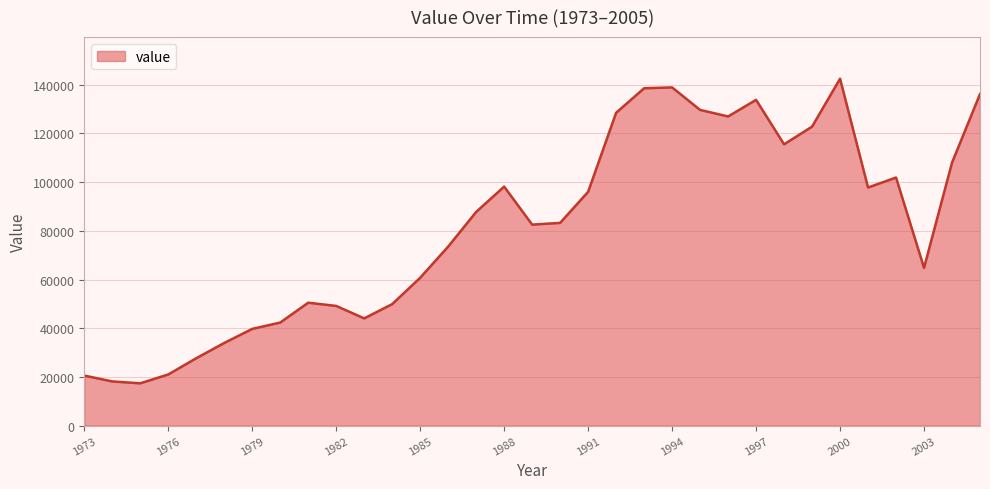

What is the maximum value shown in the chart?

142487